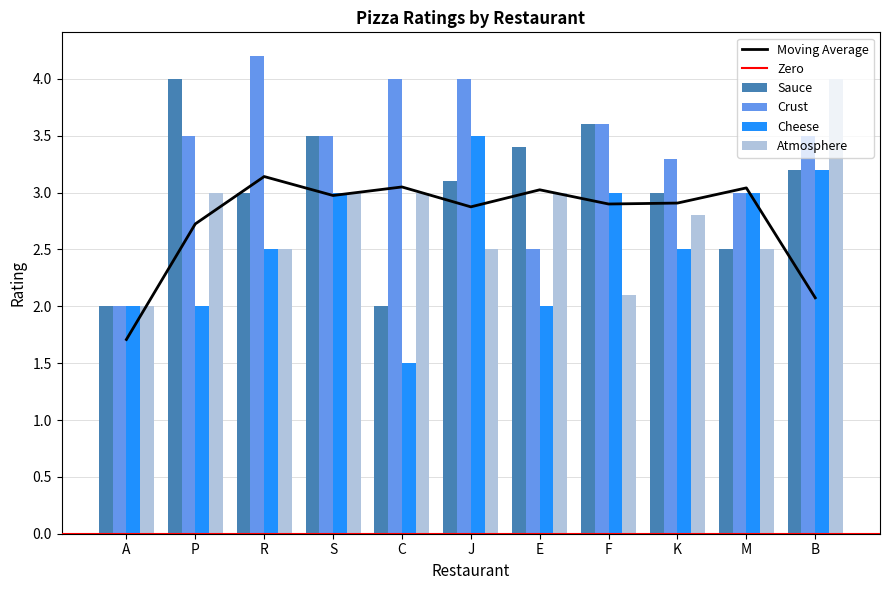

What is the sum of the Crust values at A and C?

6.0